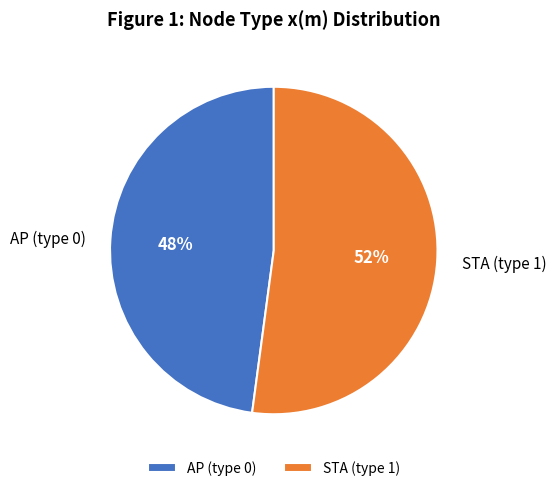

To the nearest percent, what is the difference between the STA (type 1) and AP (type 0) slice percentages?

4%